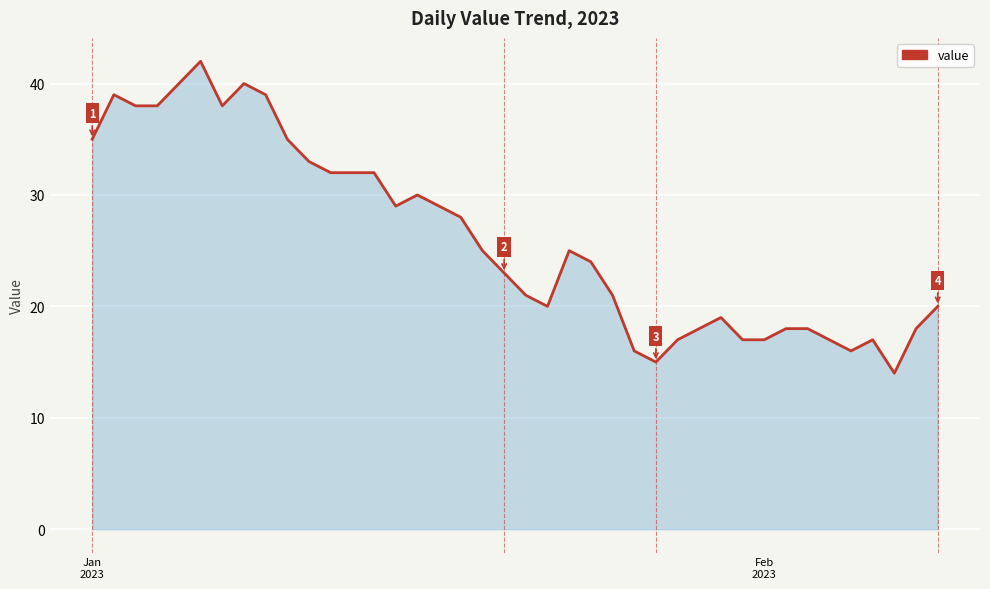

What is the difference between the maximum and minimum values?

28